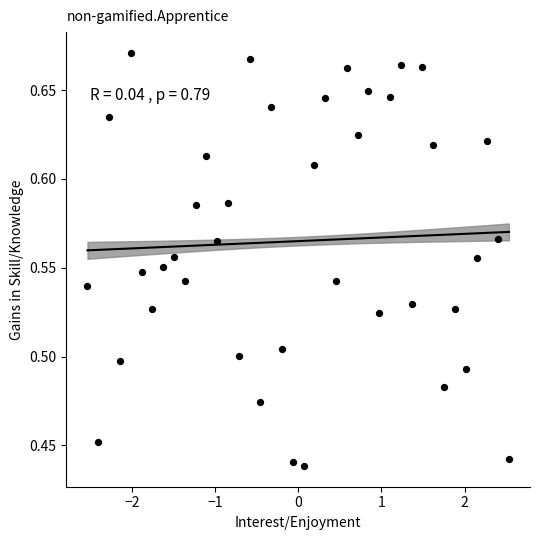

What is the range of X values (max minus min)?

5.1